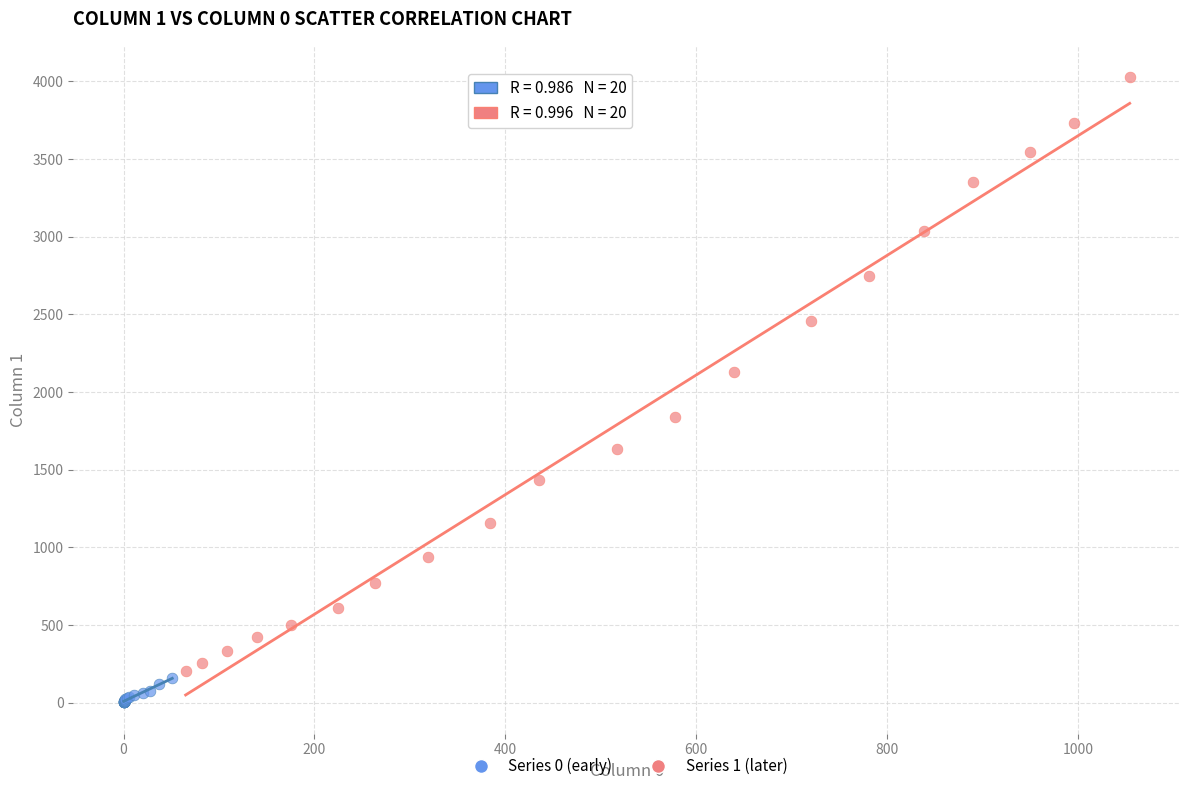

Which series contains the highest Y value?

Series 1 (later)